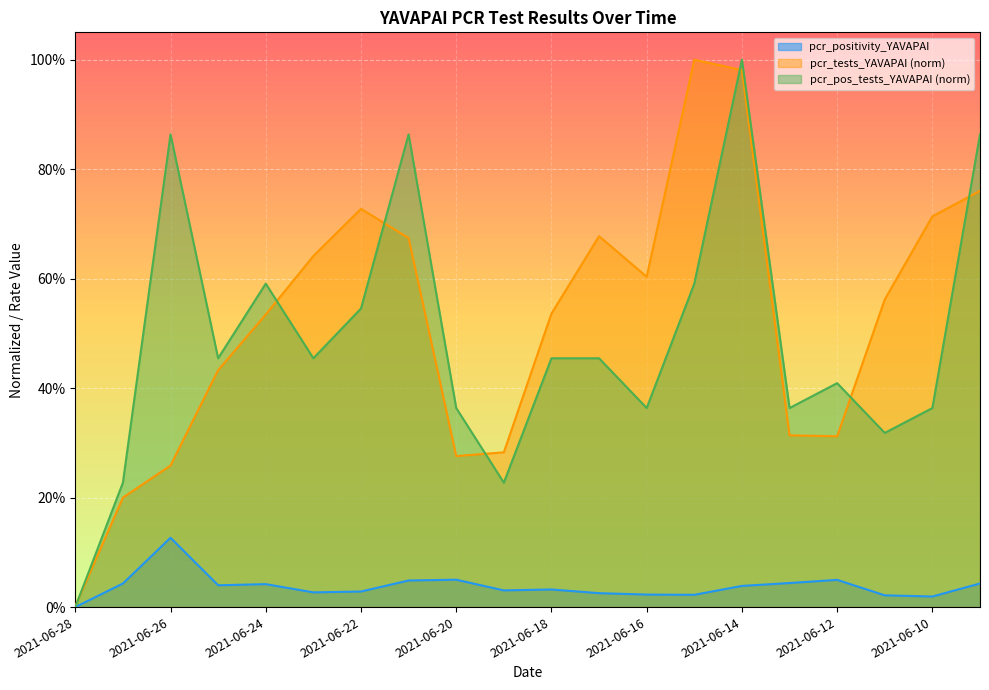

Rank the categories by pcr_tests_YAVAPAI value from lowest to highest.

2021-06-28, 2021-06-27, 2021-06-26, 2021-06-20, 2021-06-19, 2021-06-12, 2021-06-13, 2021-06-25, 2021-06-24, 2021-06-18, 2021-06-11, 2021-06-16, 2021-06-23, 2021-06-21, 2021-06-17, 2021-06-10, 2021-06-22, 2021-06-09, 2021-06-14, 2021-06-15